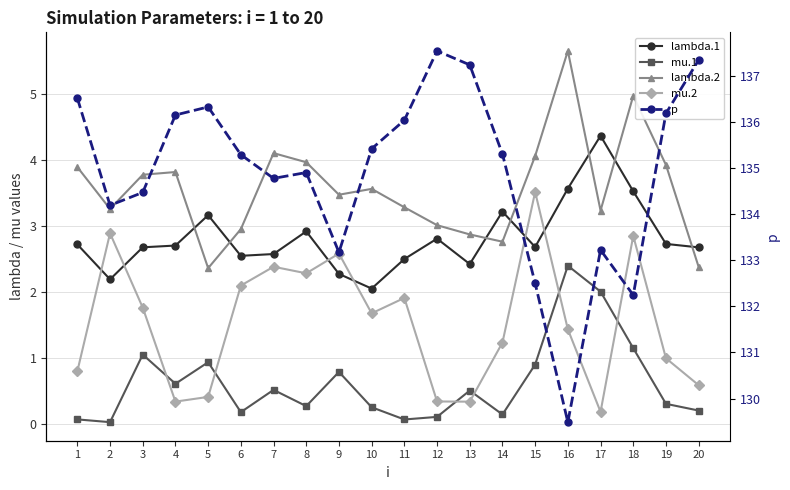

What is the lowest value of the p series?

129.5